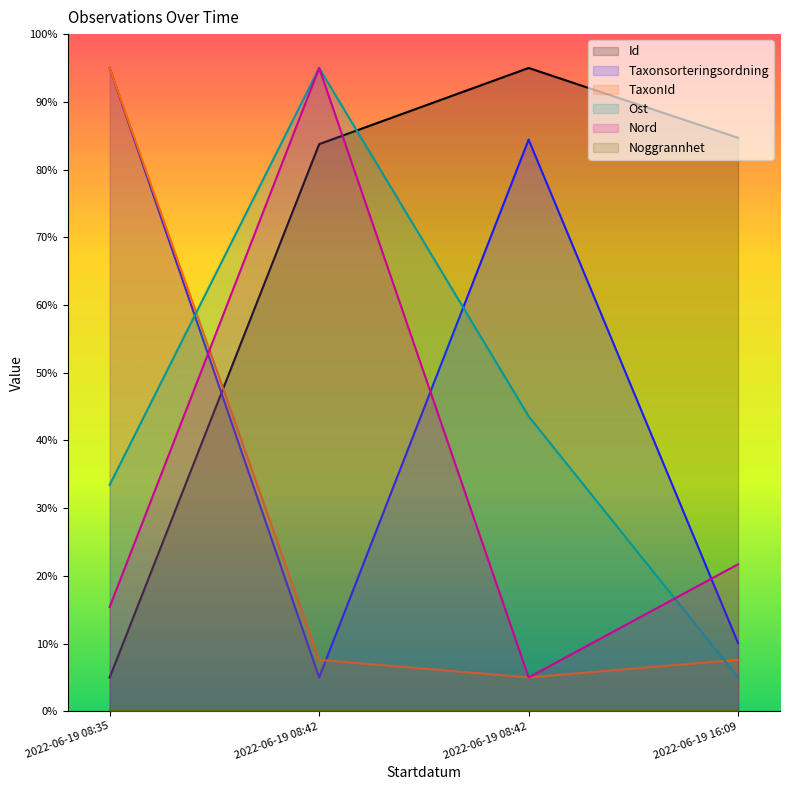

Is it true that Id equals 83.8 at 2022-06-19 08:42?

True